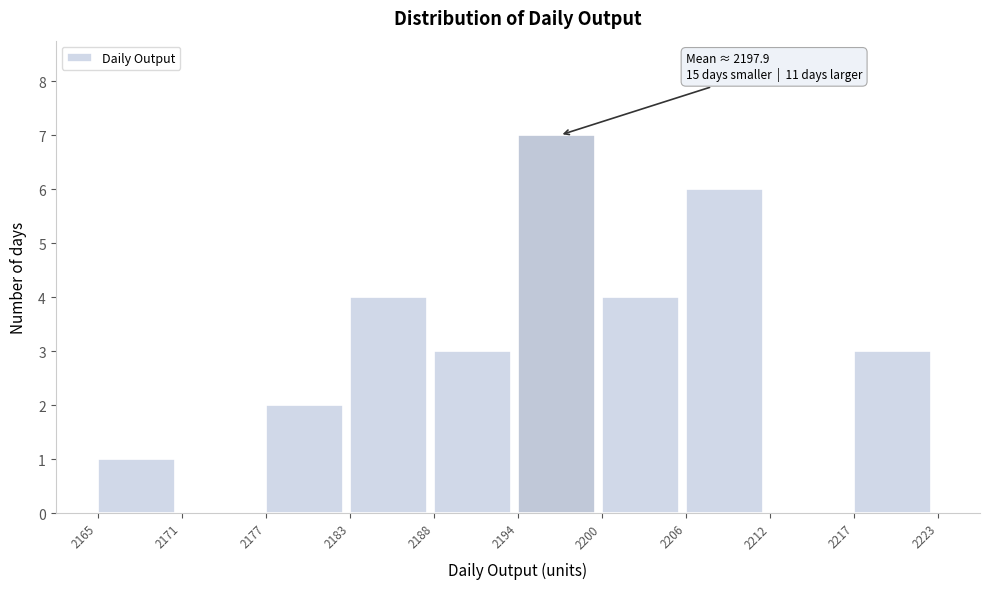

Which range on the x-axis has the tallest bar?

2194 to 2200